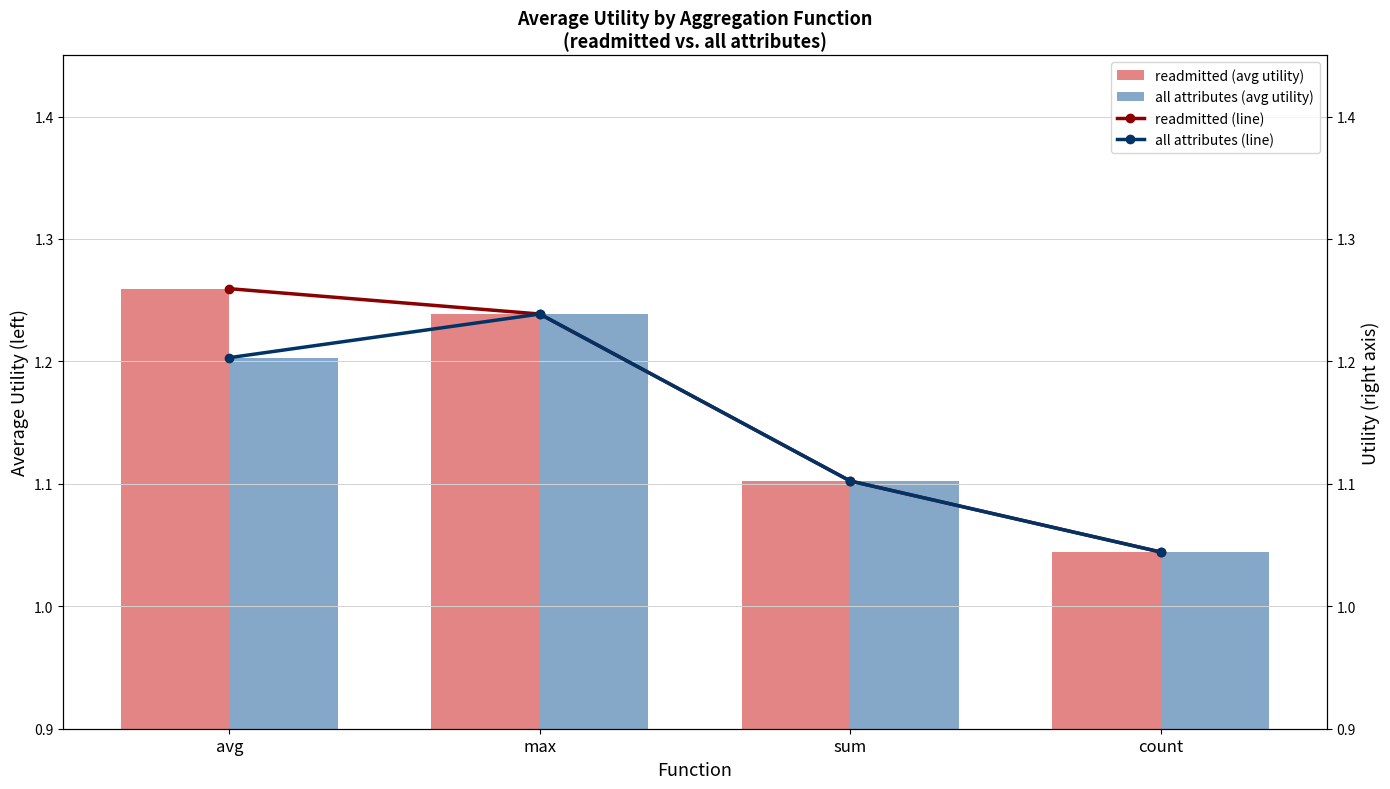

Reading left to right, transcribe all the data shown in this chart.

readmitted (avg utility): avg=1.3	max=1.2	sum=1.1	count=1.0
all attributes (avg utility): avg=1.2	max=1.2	sum=1.1	count=1.0
readmitted (line): avg=1.3	max=1.2	sum=1.1	count=1.0
all attributes (line): avg=1.2	max=1.2	sum=1.1	count=1.0